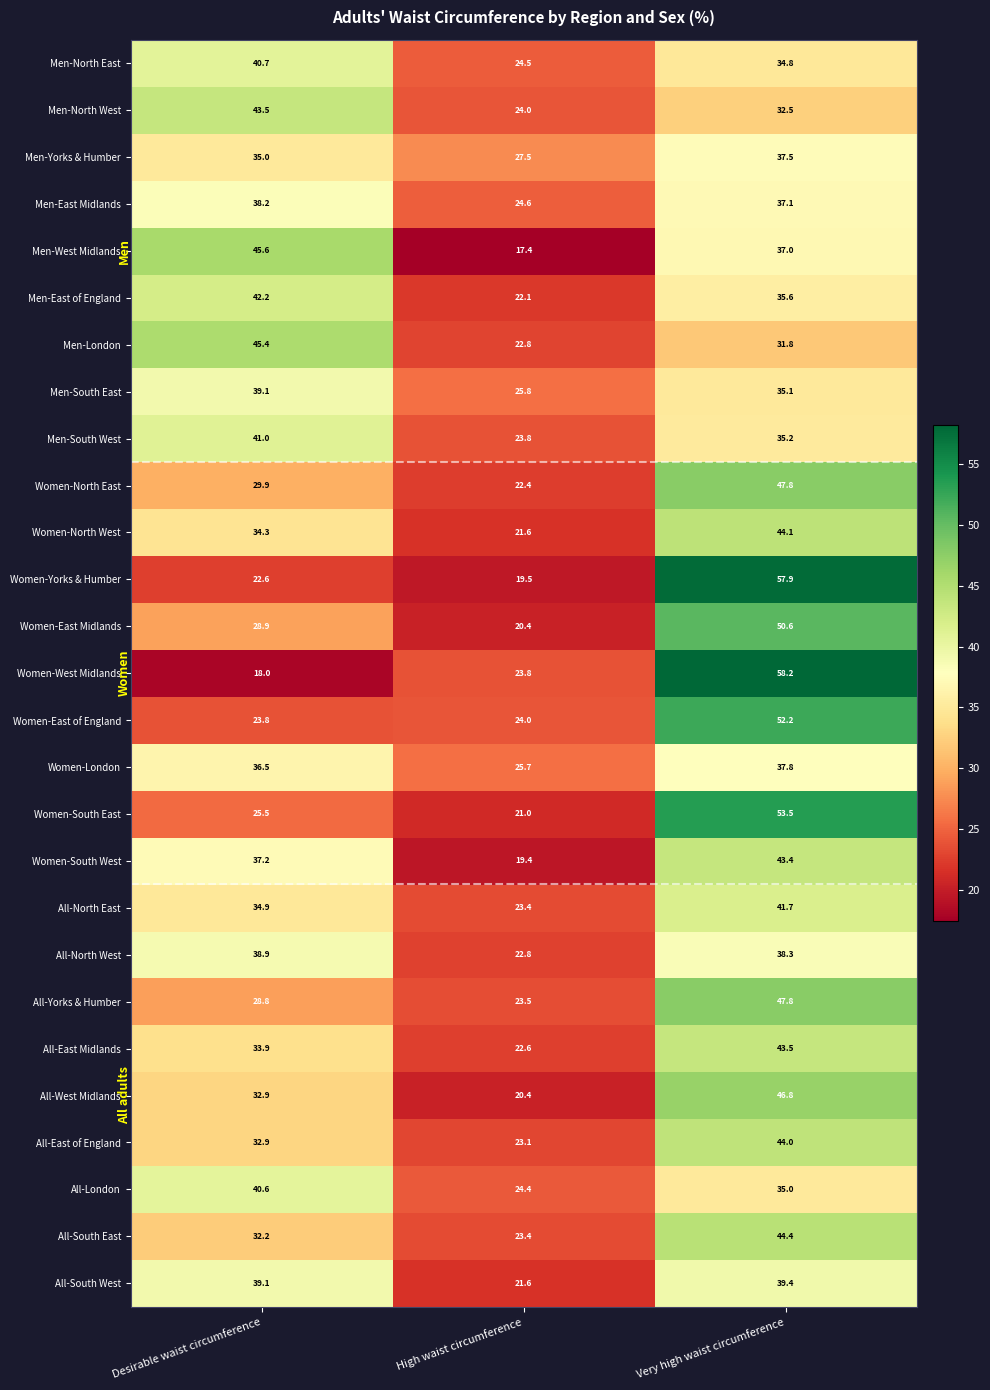

What is the difference between the highest and lowest values at Desirable waist circumference?

27.6